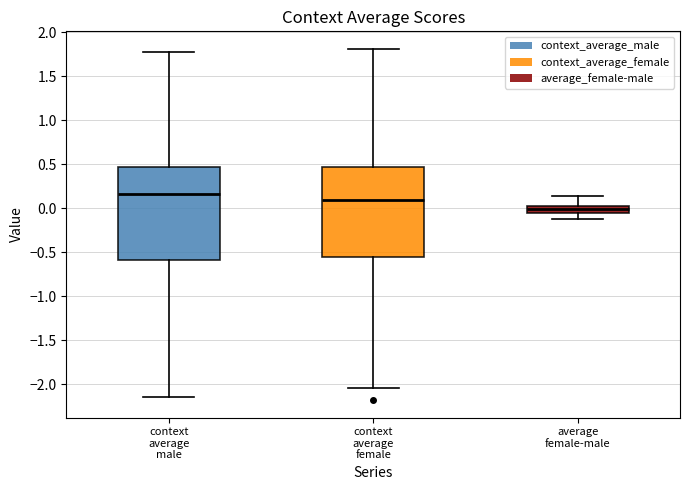

Which box has the lowest median line?

average female-male